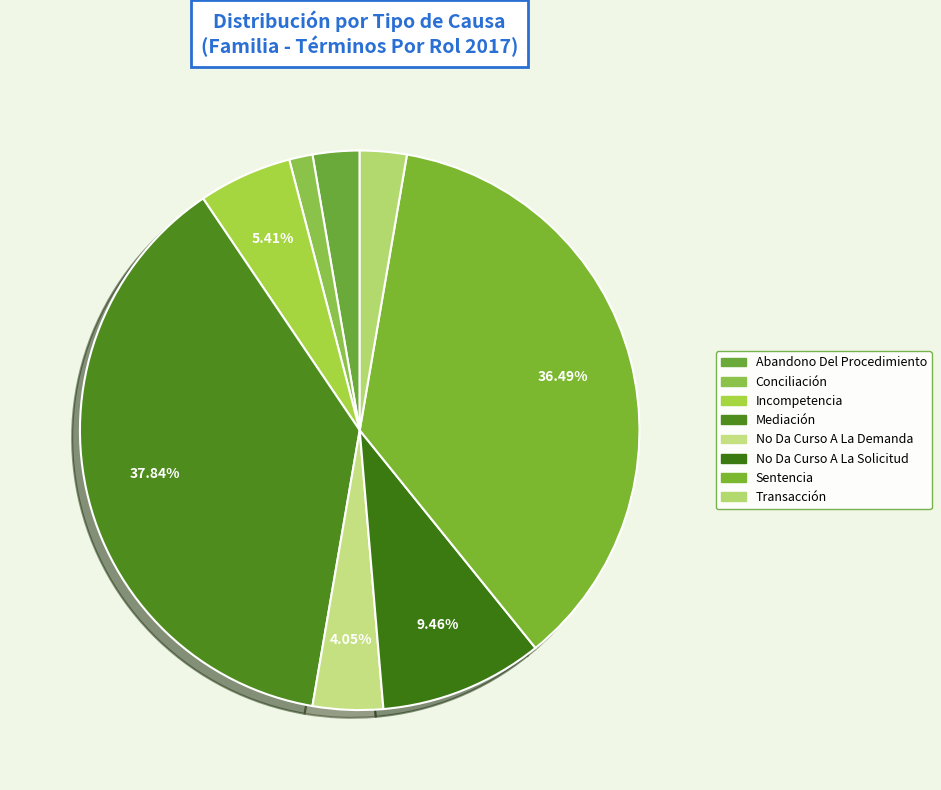

What percentage is NOT represented by Transacción?

97.3%